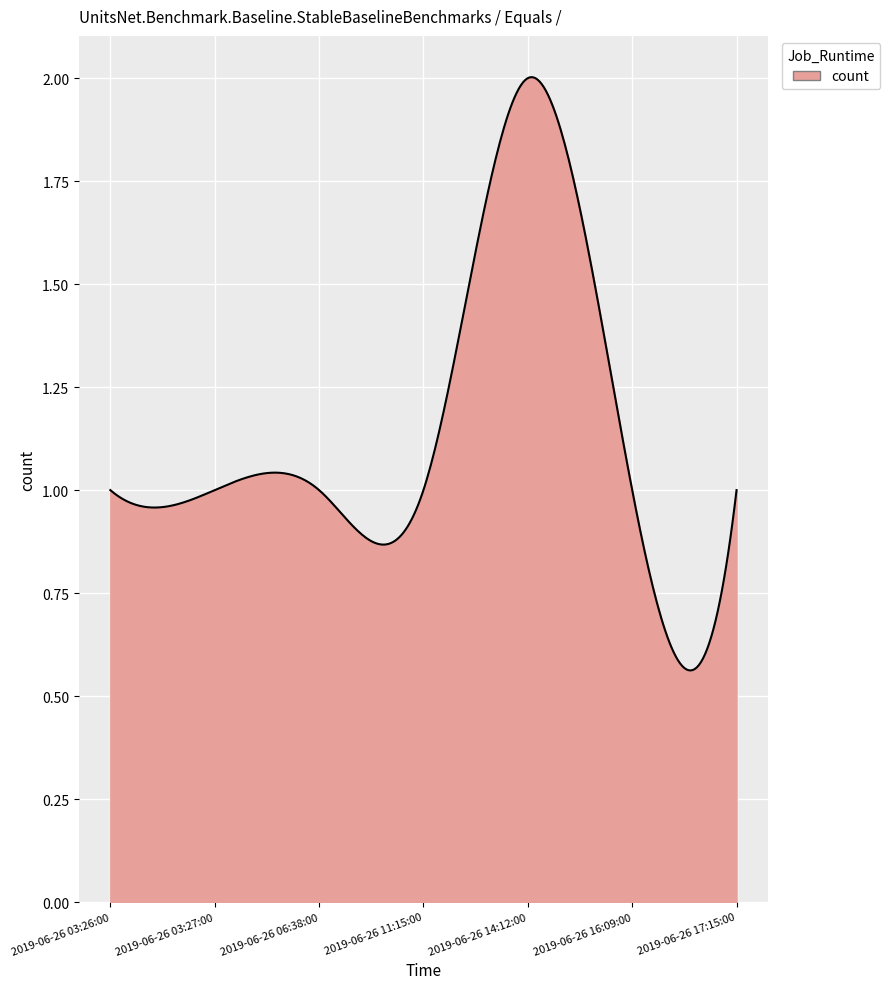

Does the chart have visible grid lines?

Yes